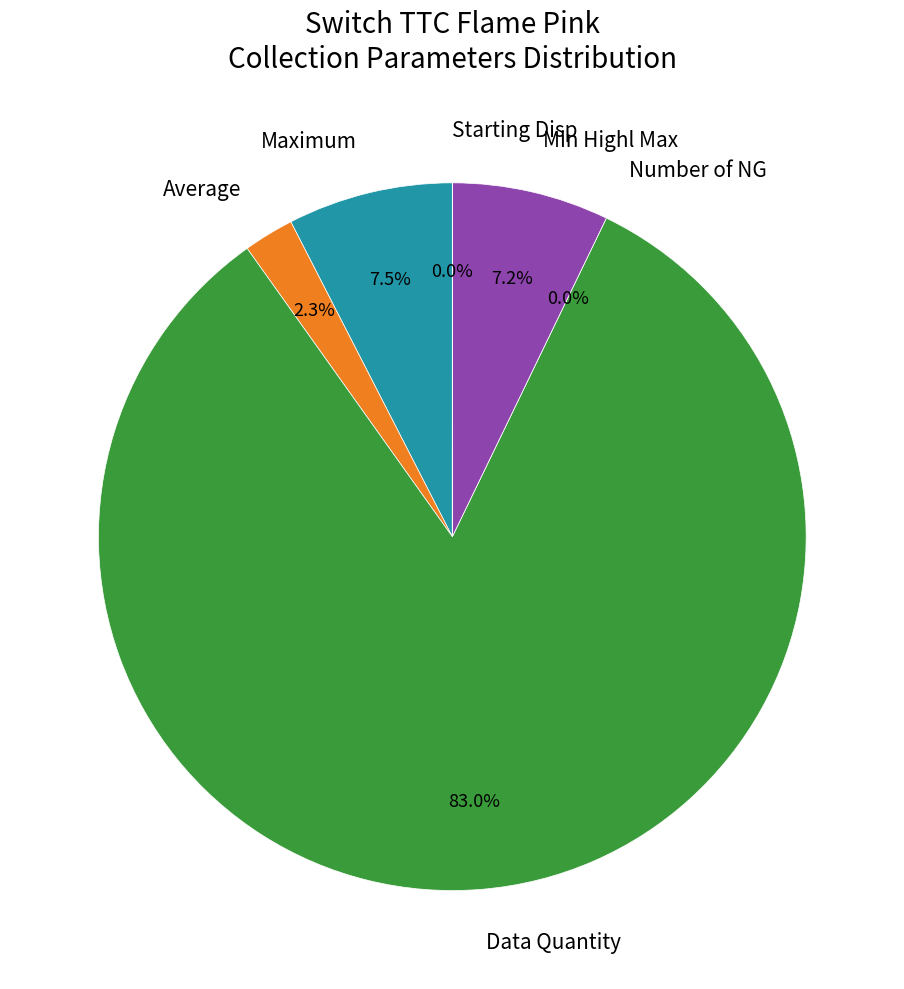

Is Number of NG the majority of the pie?

No